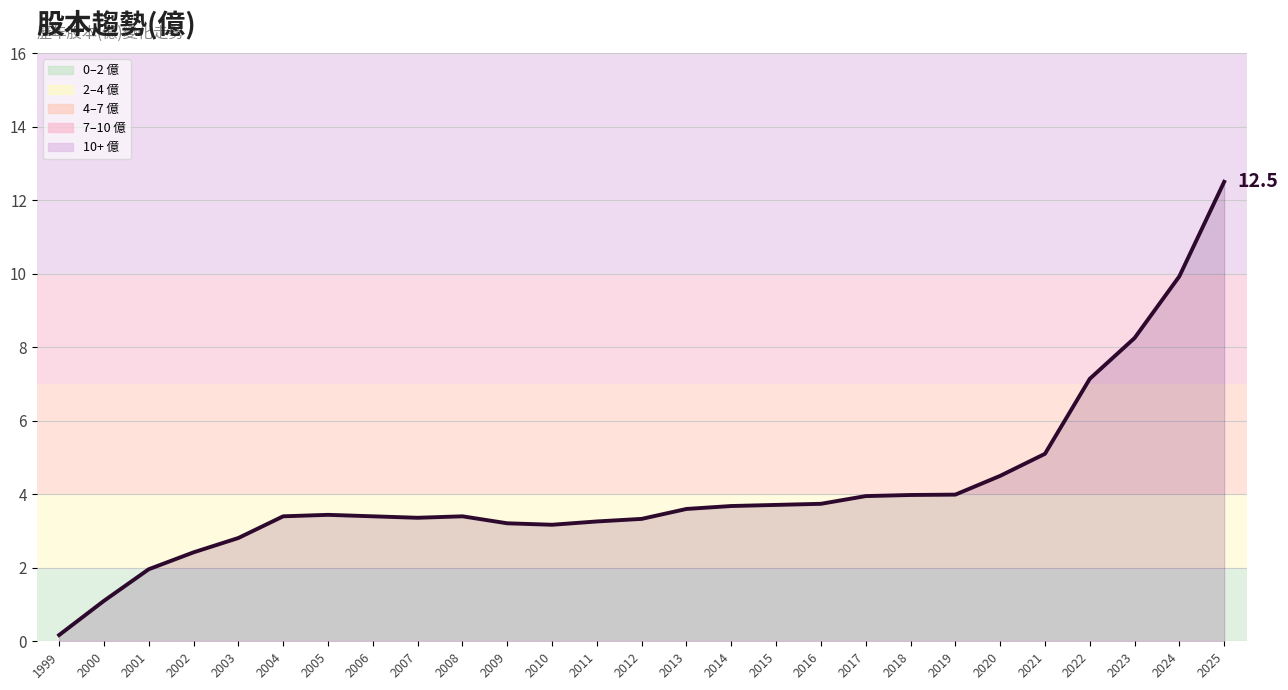

Does the chart have visible grid lines?

Yes